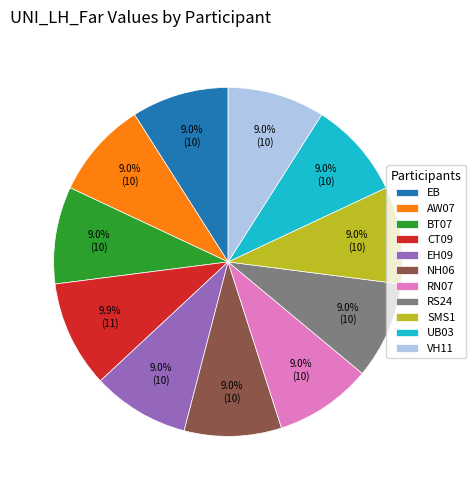

Is the sum of NH06 and EB greater than half?

No